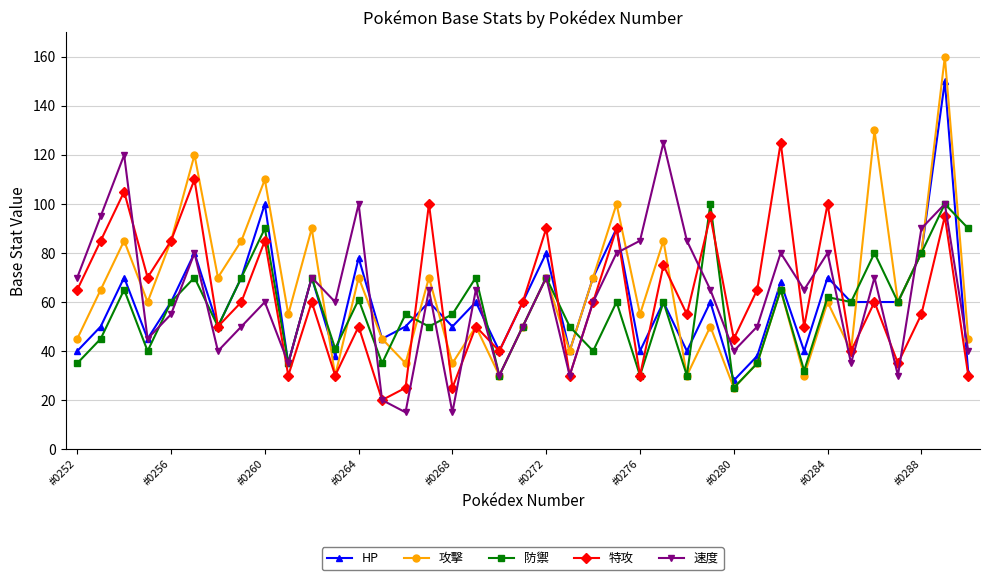

Reading left to right, extract all data points from this chart.

HP: 40	50	70	45	60	80	50	70	100	35	70	38	78	45	50	60	50	60	40	60	80	40	70	90	40	60	40	60	28	38	68	40	70	60	60	60	80	150	31
攻擊: 45	65	85	60	85	120	70	85	110	55	90	30	70	45	35	70	35	50	30	50	70	40	70	100	55	85	30	50	25	35	65	30	60	40	130	60	80	160	45
防禦: 35	45	65	40	60	70	50	70	90	35	70	41	61	35	55	50	55	70	30	50	70	50	40	60	30	60	30	100	25	35	65	32	62	60	80	60	80	100	90
特攻: 65	85	105	70	85	110	50	60	85	30	60	30	50	20	25	100	25	50	40	60	90	30	60	90	30	75	55	95	45	65	125	50	100	40	60	35	55	95	30
速度: 70	95	120	45	55	80	40	50	60	35	70	60	100	20	15	65	15	65	30	50	70	30	60	80	85	125	85	65	40	50	80	65	80	35	70	30	90	100	40